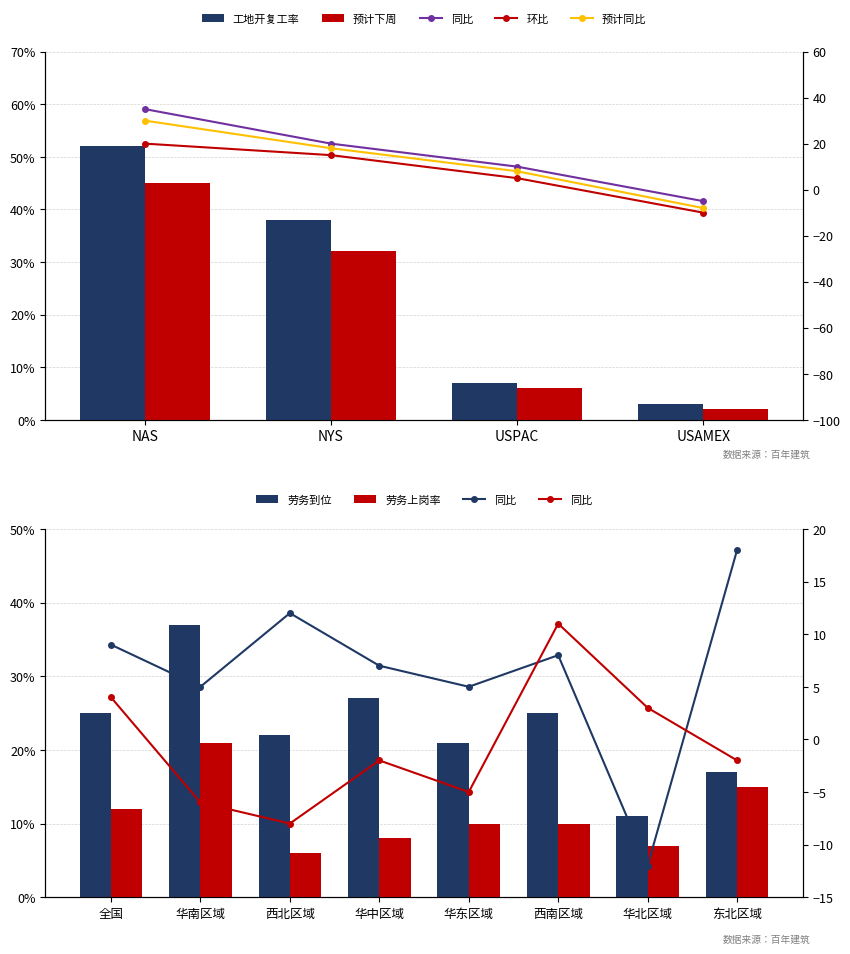

True or false: Count has a value of 38 at NYS.

True